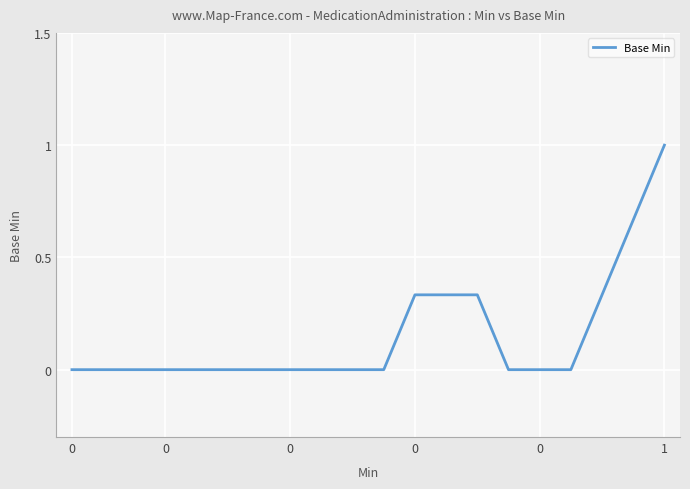

What is the greatest value displayed?

1.0